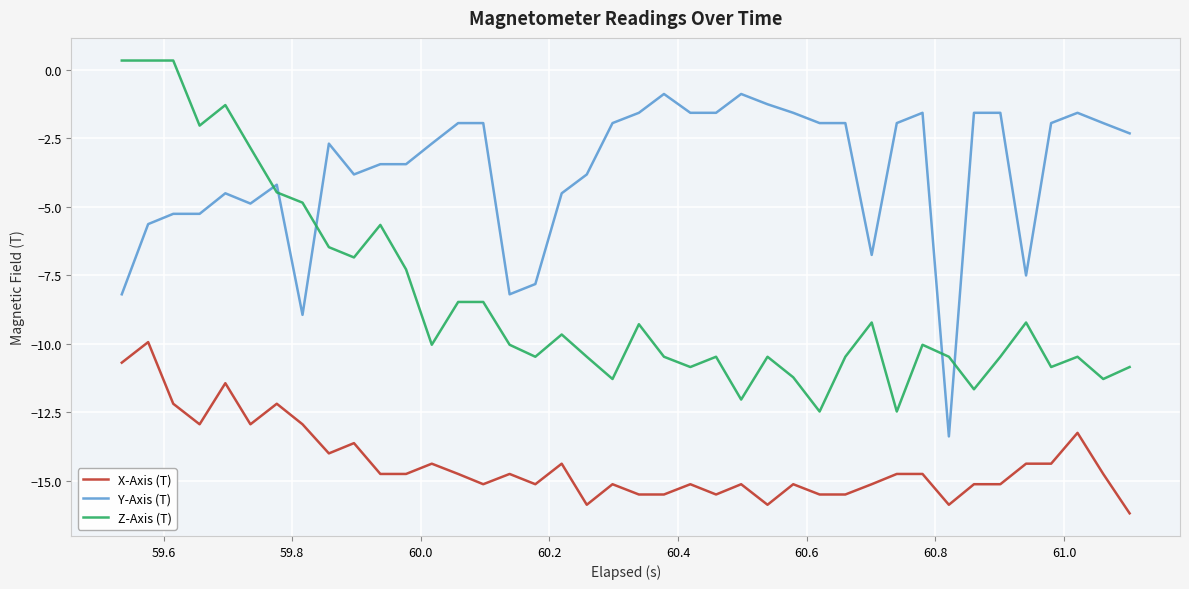

What is the smallest value displayed?

-16.2